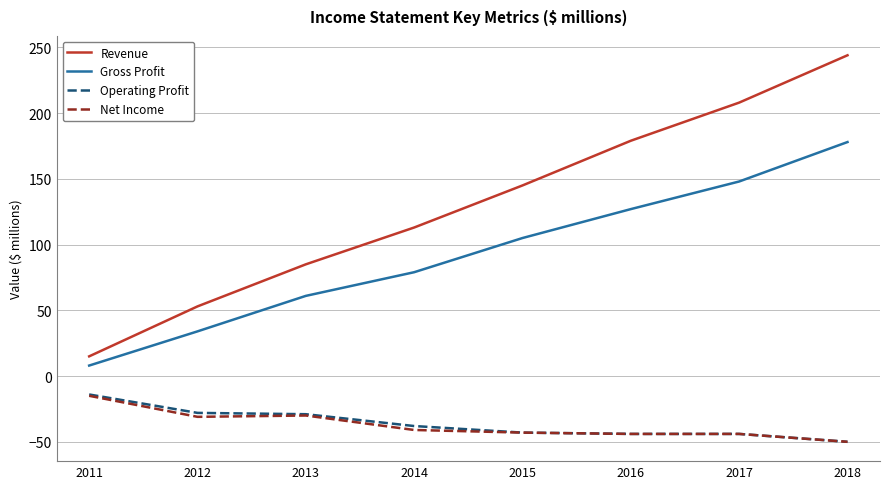

Does the chart display data point markers on the line(s)?

No